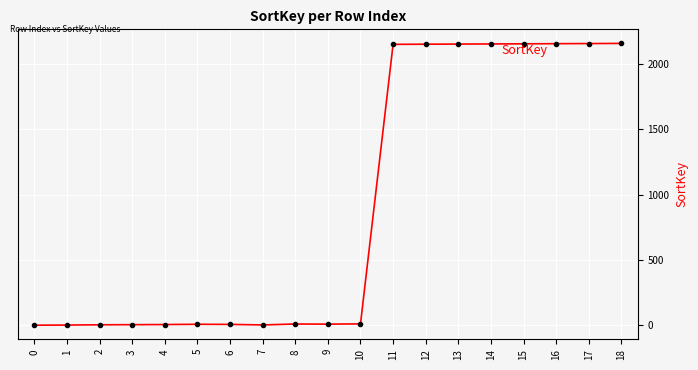

True or false: there are more than 0 points higher than both neighbors.

True